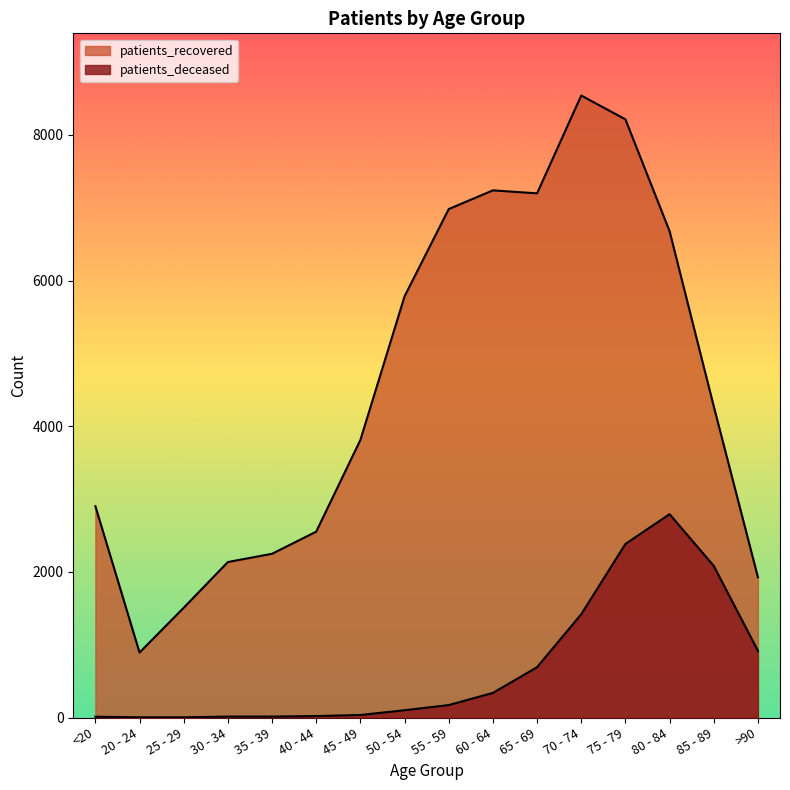

Reading left to right, list all the values displayed in this chart.

patients_deceased: <20=11	20 - 24=3	25 - 29=3	30 - 34=13	35 - 39=13	40 - 44=20	45 - 49=35	50 - 54=100	55 - 59=171	60 - 64=338	65 - 69=691	70 - 74=1418	75 - 79=2383	80 - 84=2792	85 - 89=2082	>90=916
patients_recovered: <20=2902	20 - 24=892	25 - 29=1507	30 - 34=2135	35 - 39=2248	40 - 44=2552	45 - 49=3811	50 - 54=5783	55 - 59=6981	60 - 64=7238	65 - 69=7197	70 - 74=8540	75 - 79=8213	80 - 84=6678	85 - 89=4273	>90=1926